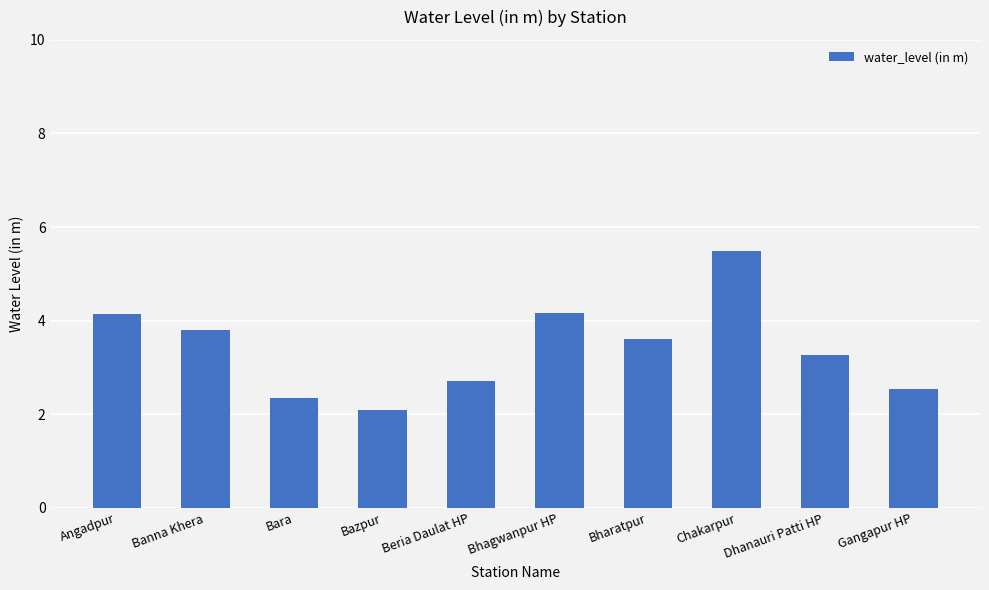

Reading left to right, list all the values displayed in this chart.

4.2	3.8	2.4	2.1	2.7	4.2	3.6	5.5	3.3	2.5